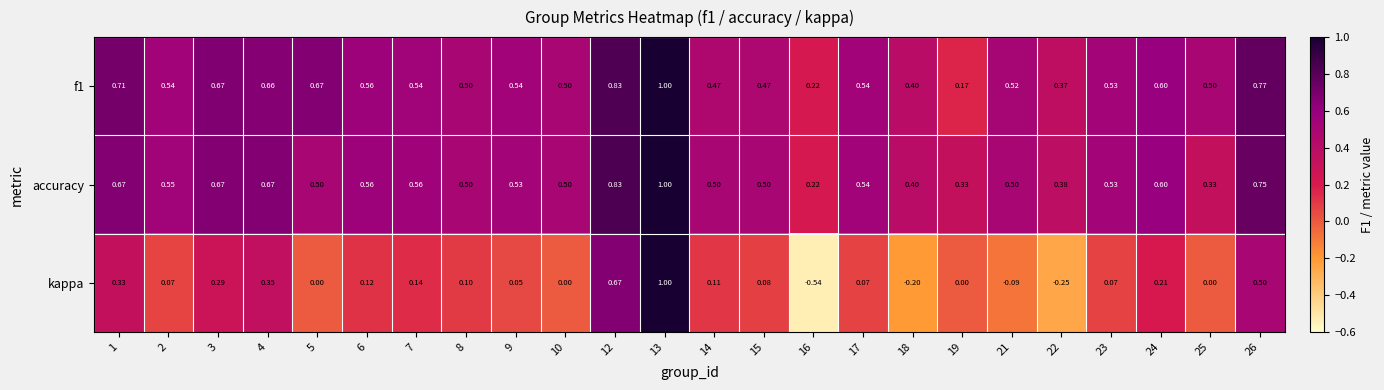

Which category has the lowest value across all series?

16